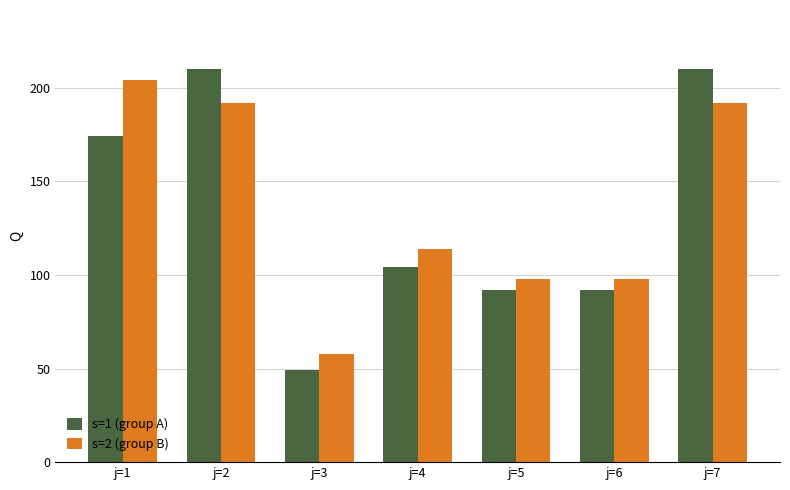

At how many categories does at least one series exceed 100?

4